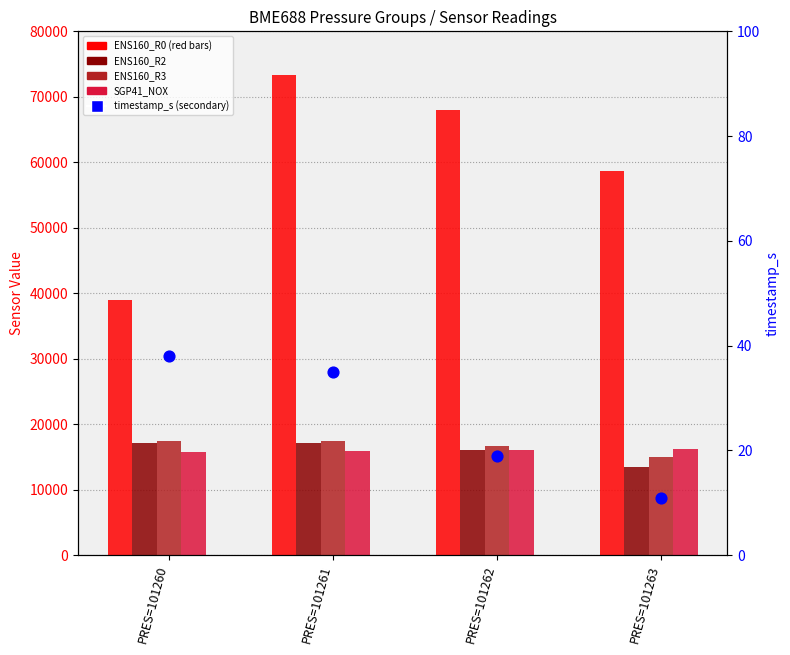

Which series has the largest total across all categories?

ENS160_R0